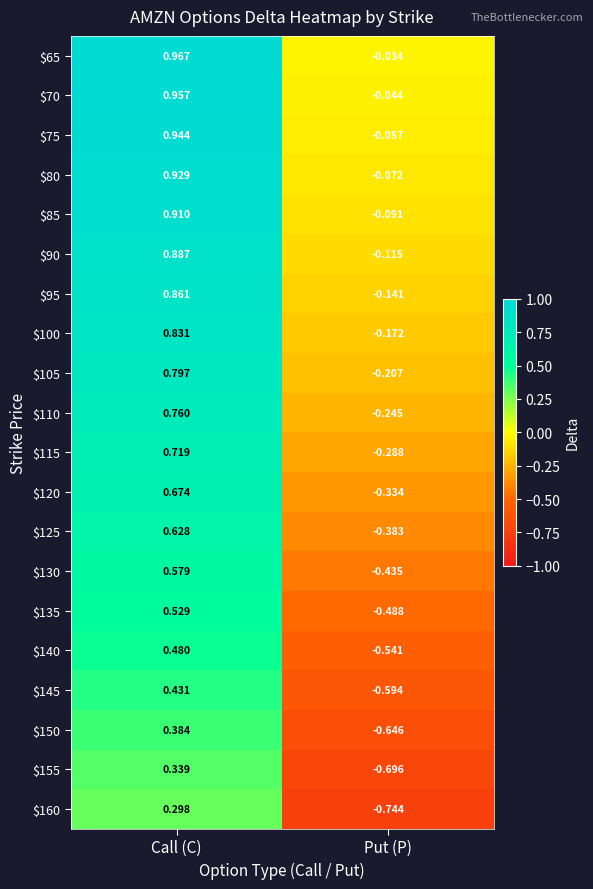

Rank the categories by $140 value from highest to lowest.

Call (C), Put (P)